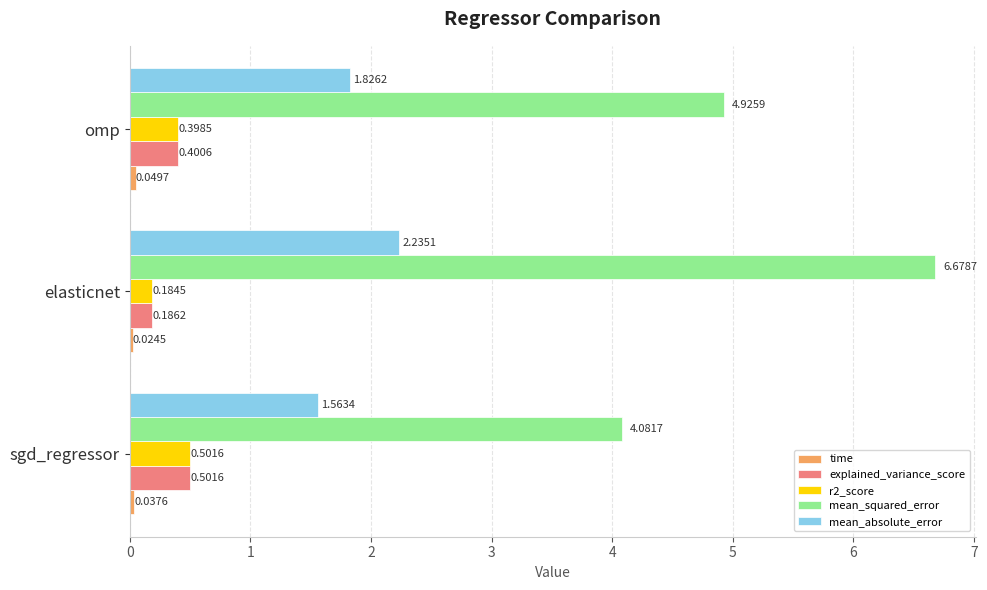

What is the total value across all series at sgd_regressor?

6.7